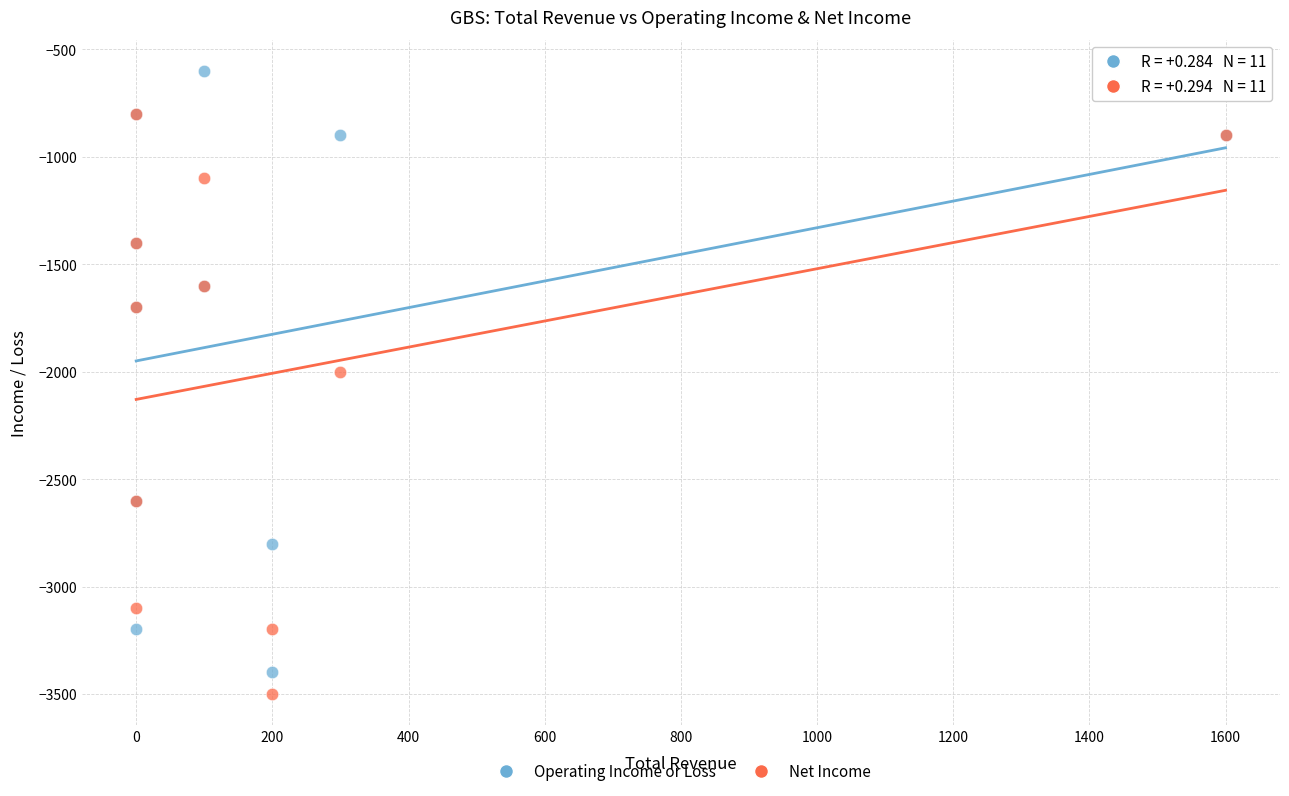

What are all the series names shown in the legend?

Operating Income or Loss, Net Income